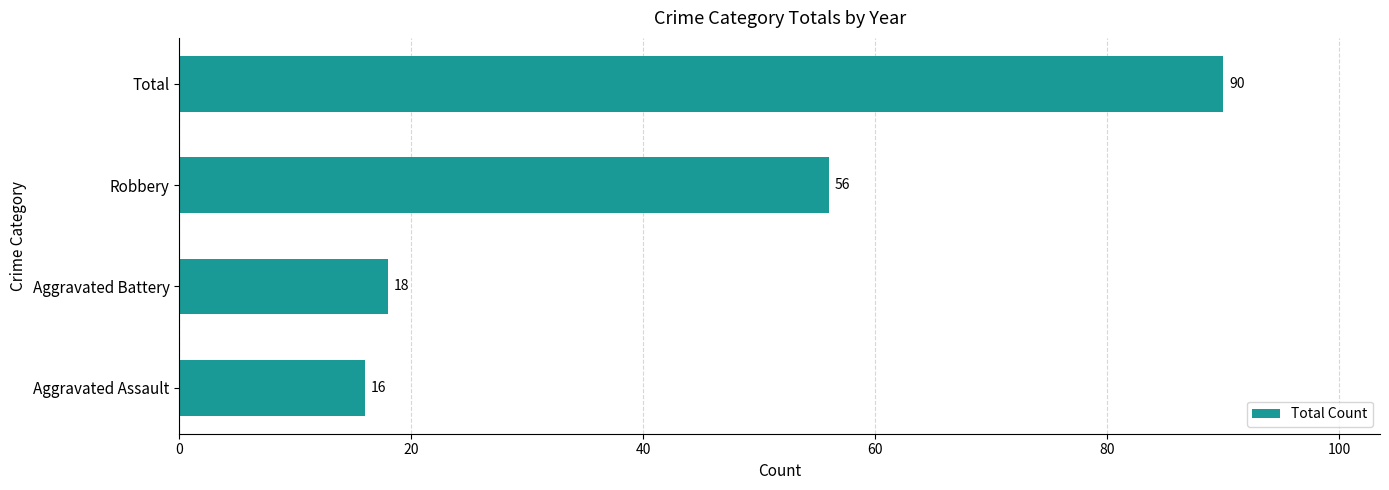

Reading bottom to top, list all the values displayed in this chart.

Aggravated Assault=16	Aggravated Battery=18	Robbery=56	Total=90